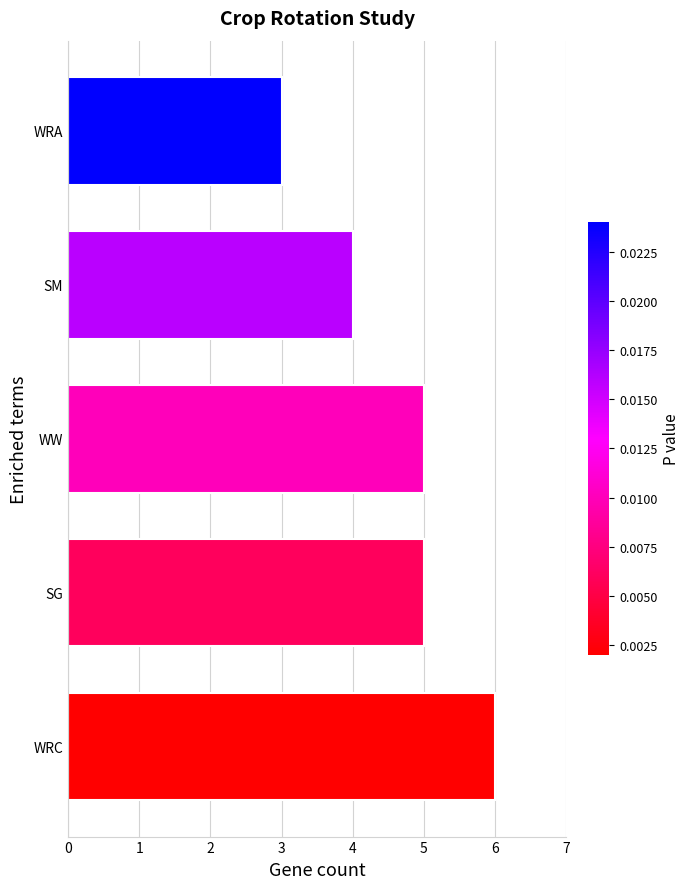

What is the difference between the maximum and minimum values?

3